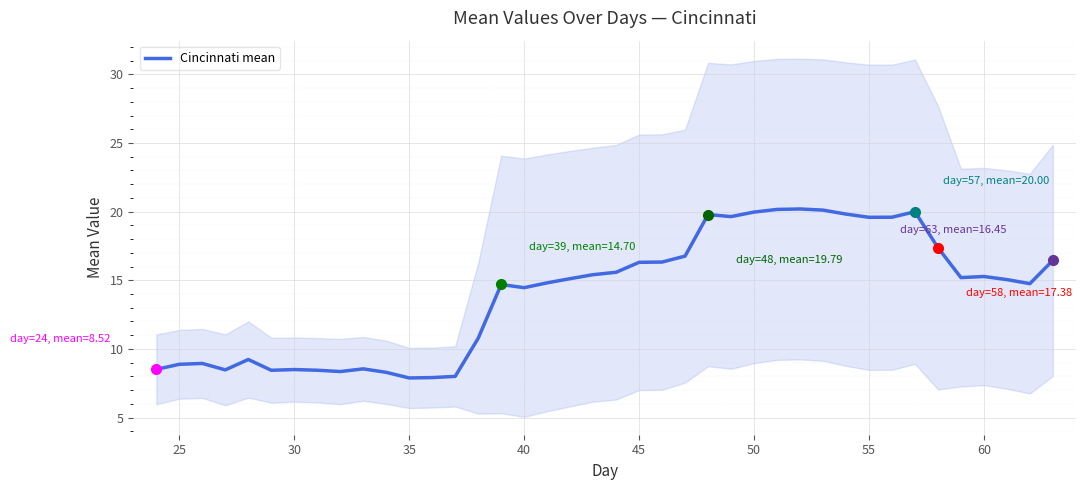

What is the lowest value of the Cincinnati mean series?

7.9